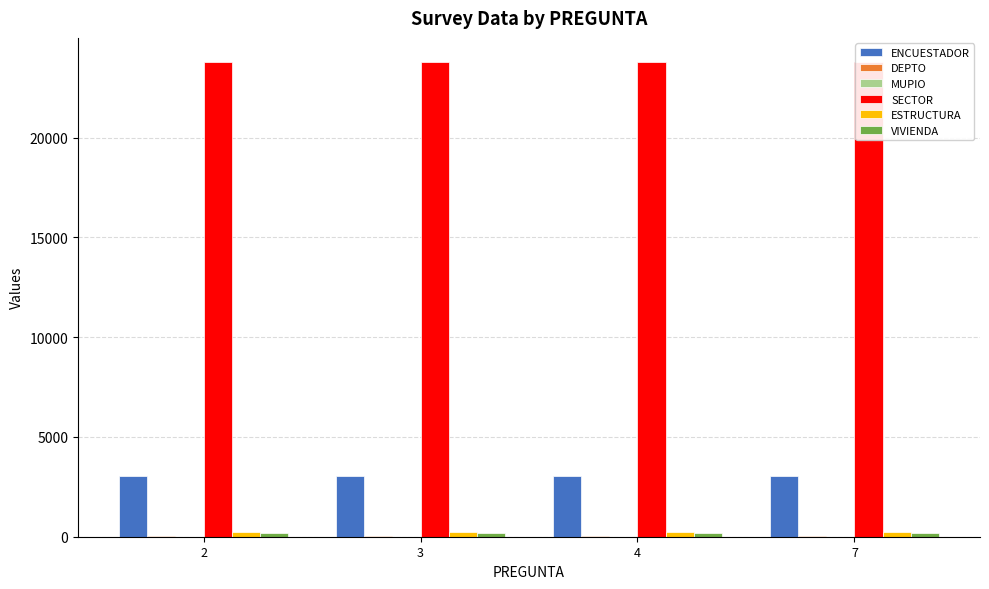

What are all the series names shown in the legend?

ENCUESTADOR, DEPTO, MUPIO, SECTOR, ESTRUCTURA, VIVIENDA